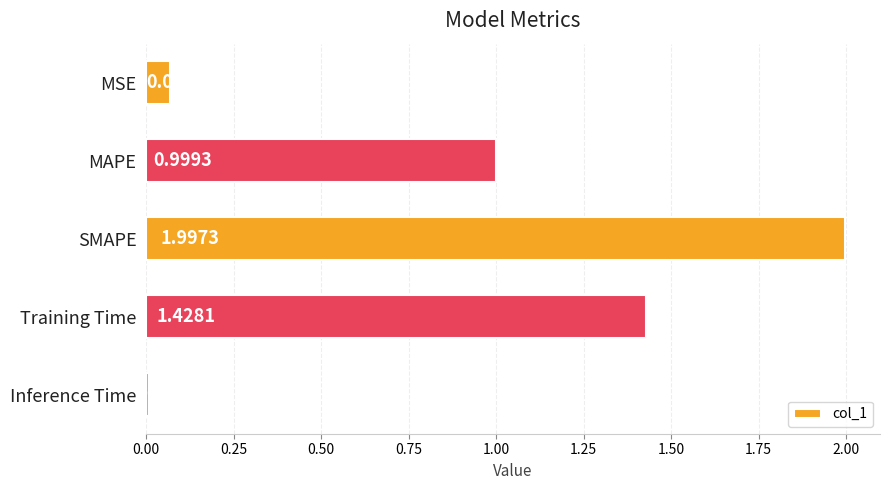

What is the label of the 5th bar from the top?

Inference Time